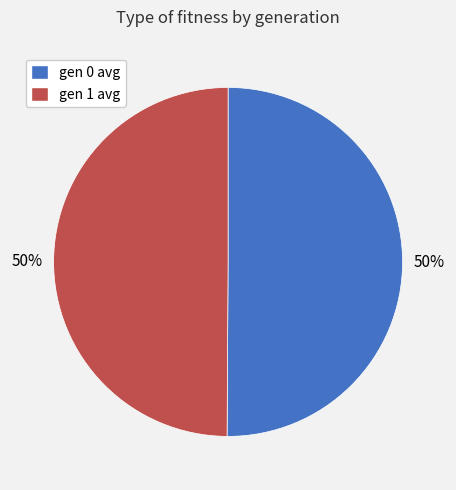

Approximately how many times larger is the value at gen 0 avg compared to gen 1 avg?

1.0